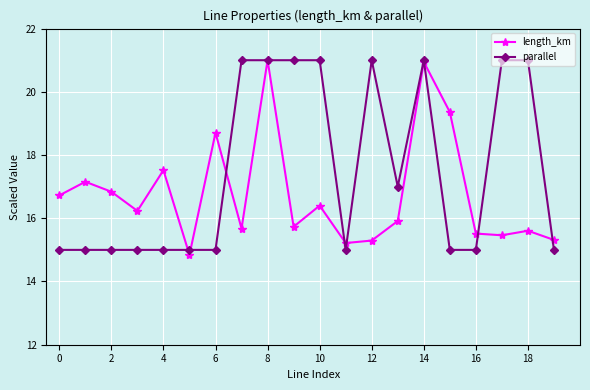

Which series has the largest total across all categories?

parallel